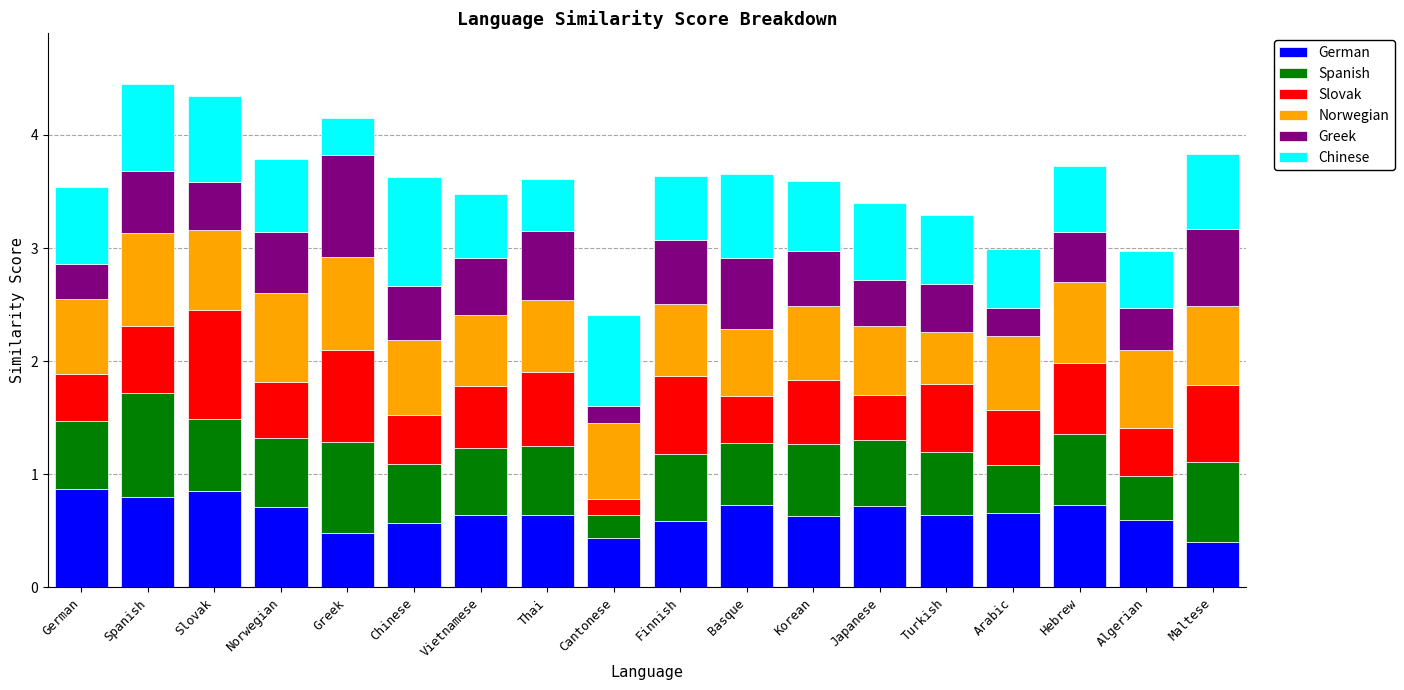

What is the minimum value for German?

0.4